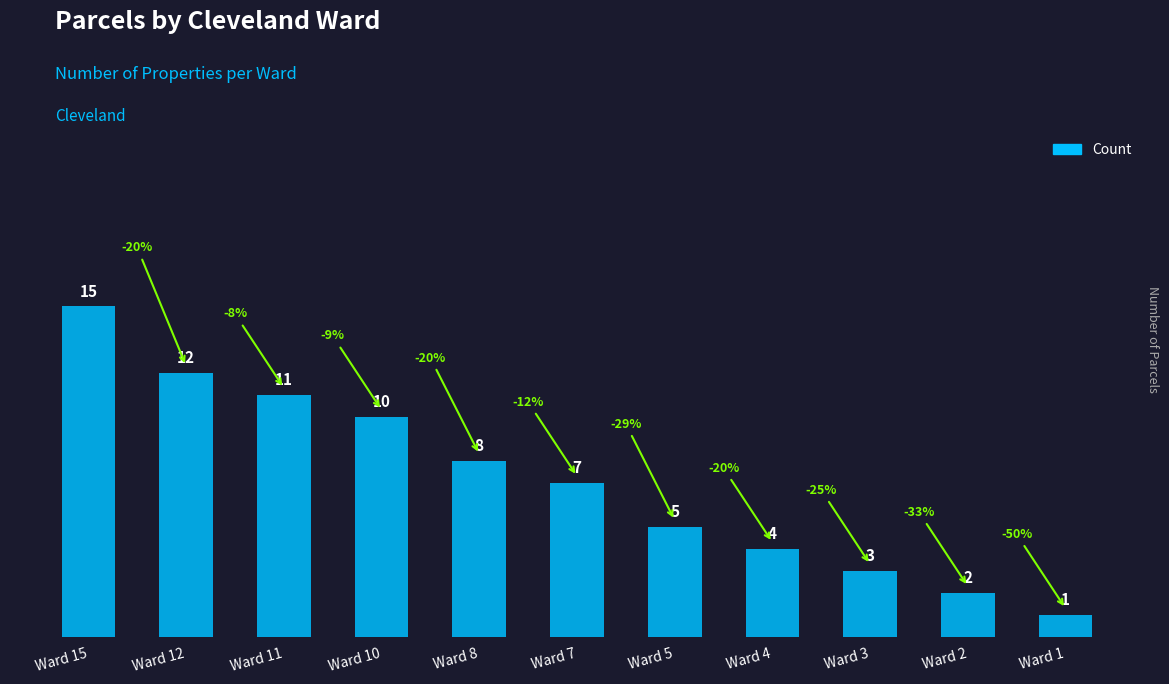

What is the difference between the maximum and minimum values?

14